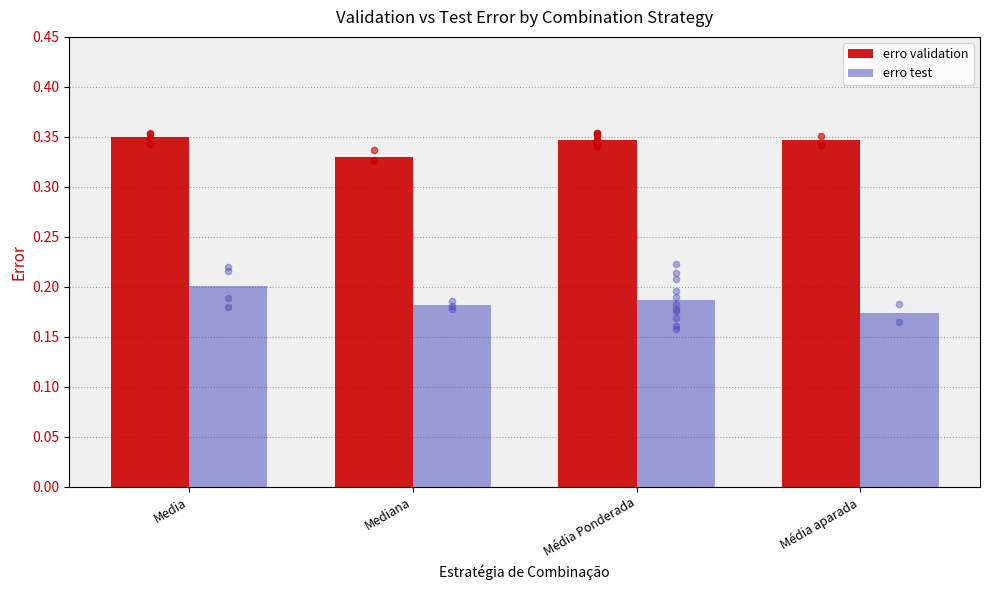

At which category is the sum across all series the highest?

Media